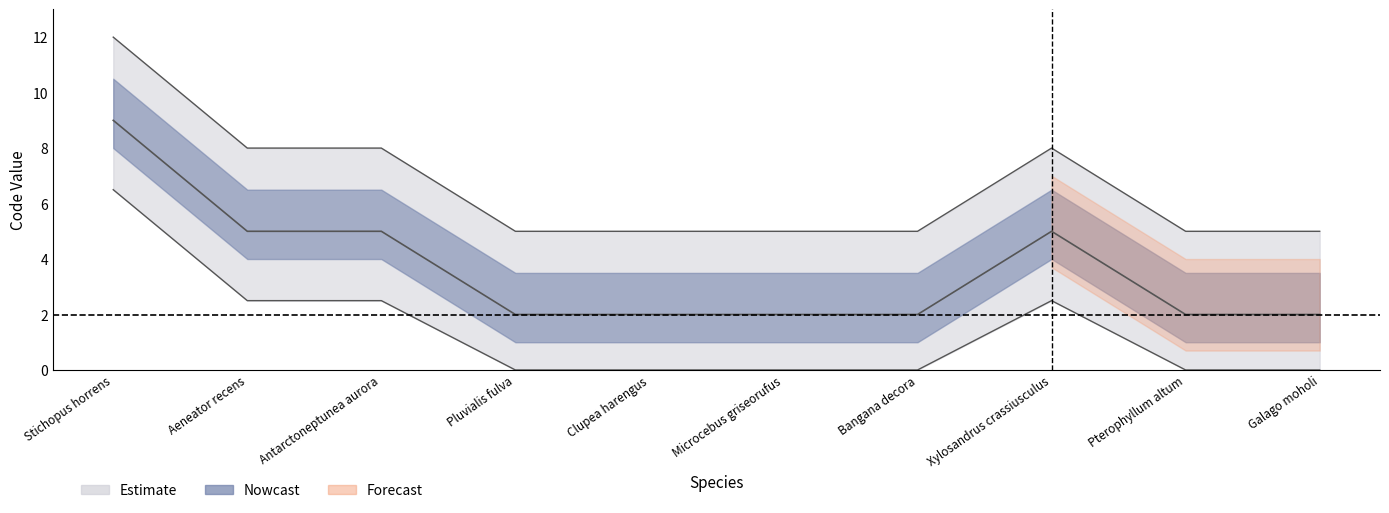

The value at Pluvialis fulva is 5. True or false?

True